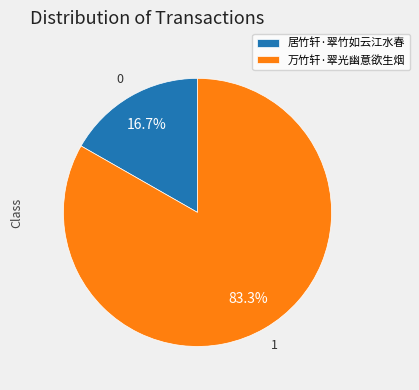

Rank the categories by value from lowest to highest.

居竹轩·翠竹如云江水春, 万竹轩·翠光幽意欲生烟